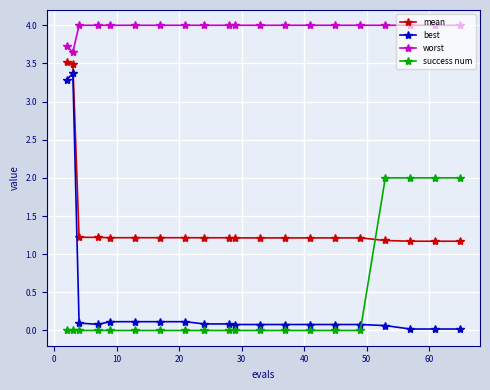

What is the greatest value displayed?

4.0